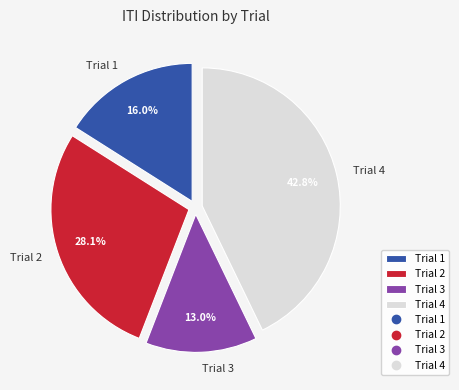

Which slice is the largest?

Trial 4